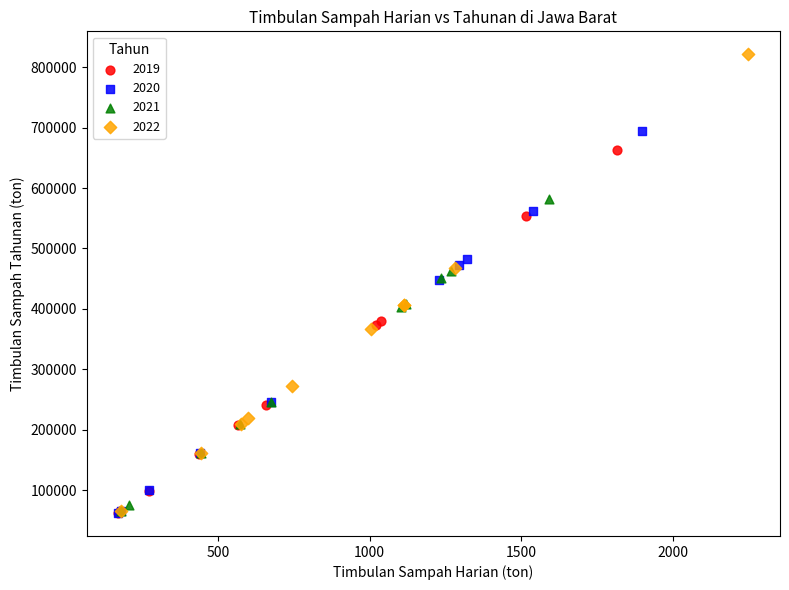

Which series has the largest Y range (max minus min)?

2022